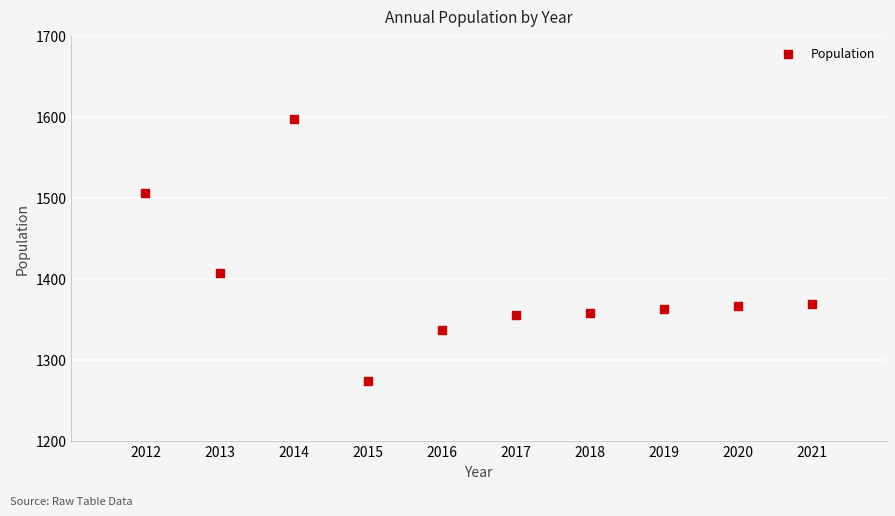

What Y value in the scatter plot is closest to 1435?

1407